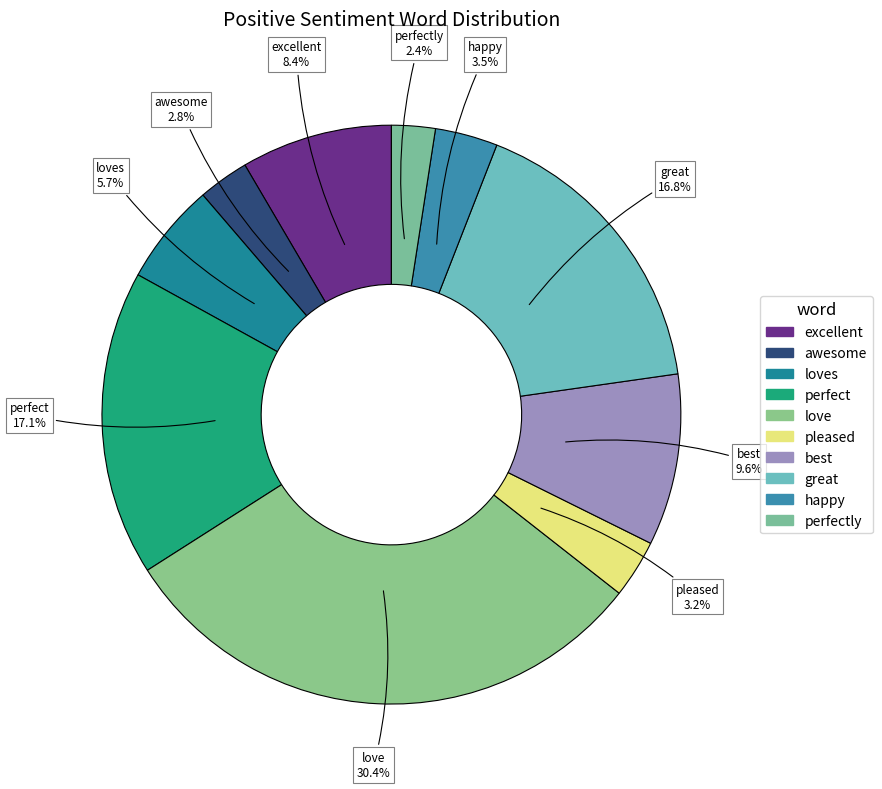

What is the largest slice in the pie chart?

love